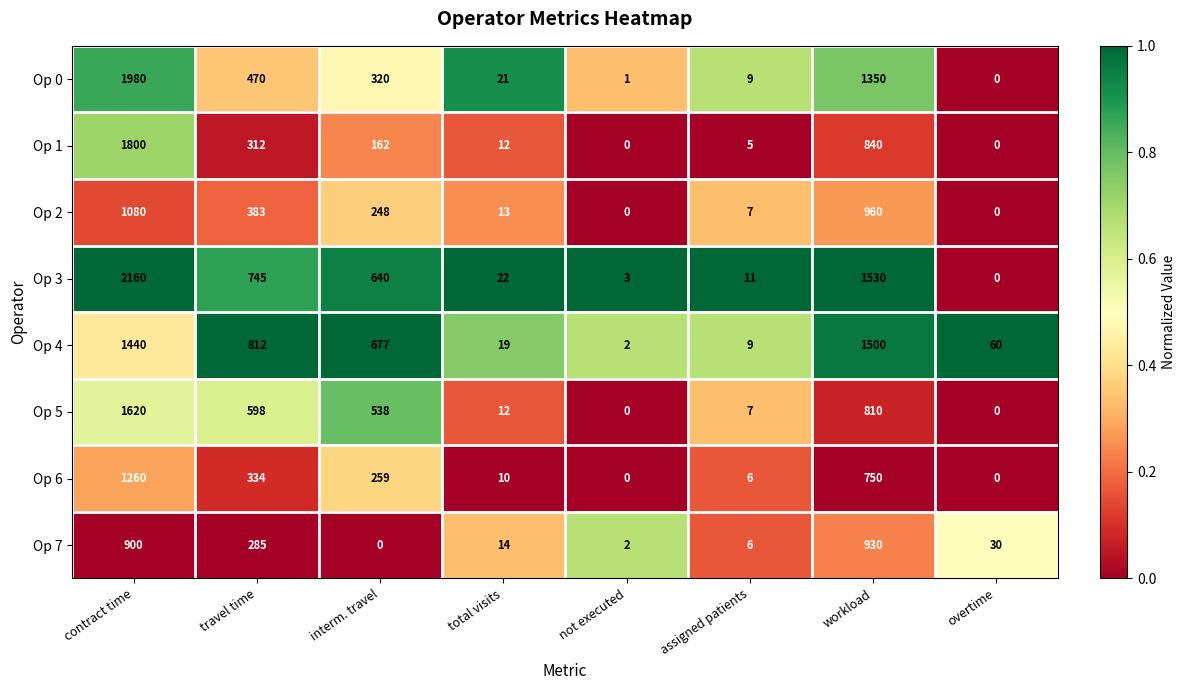

The Op 4 series shows 19 at total visits. True or false?

True